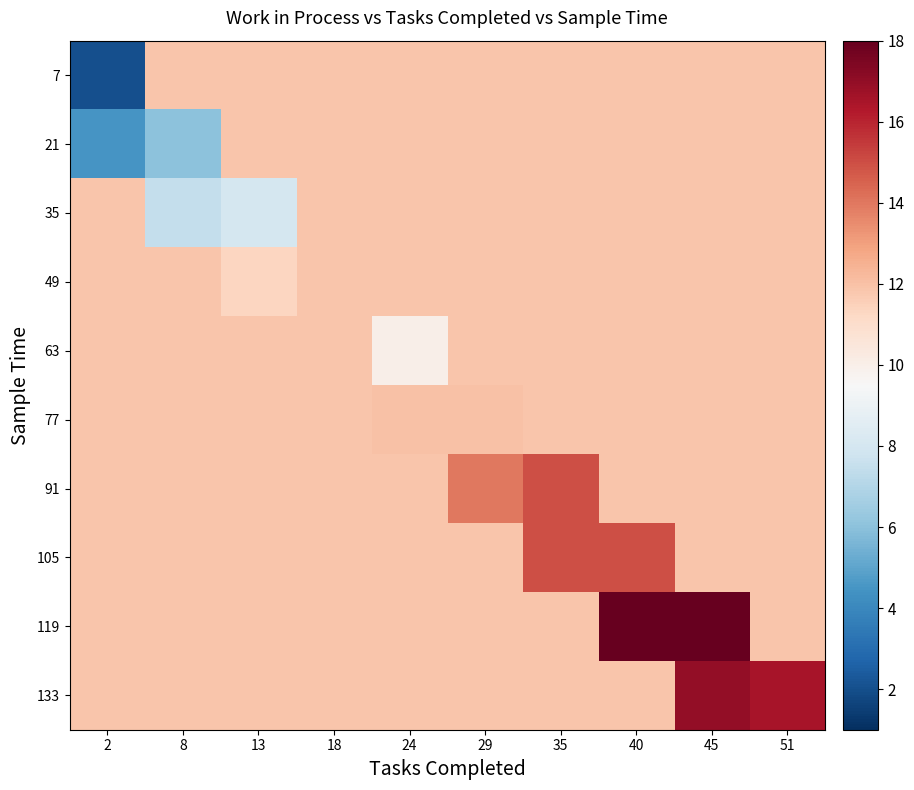

Count the number of categories in the chart.

10